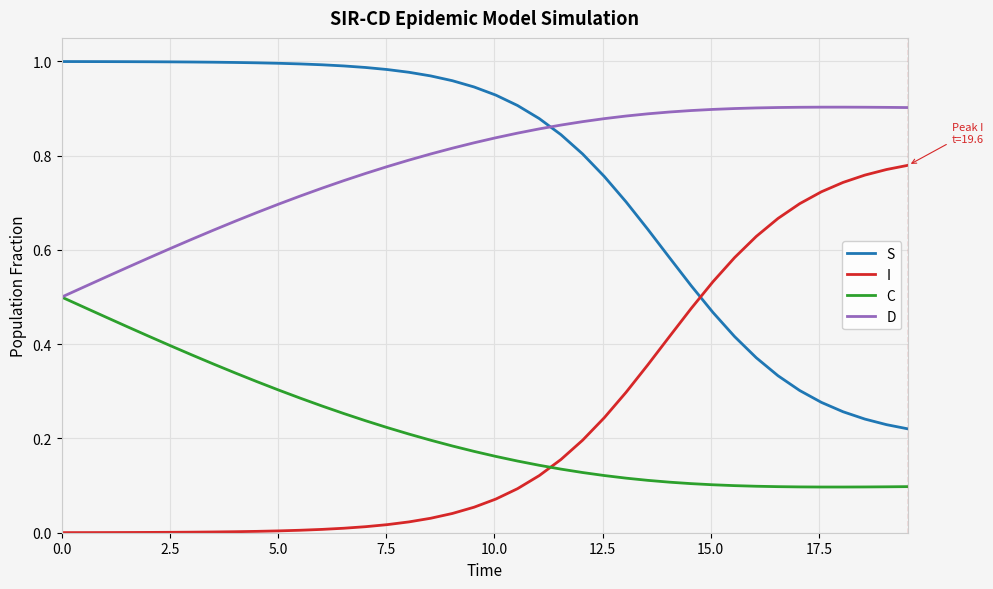

List the series in order of their peak value, lowest first.

C, I, D, S